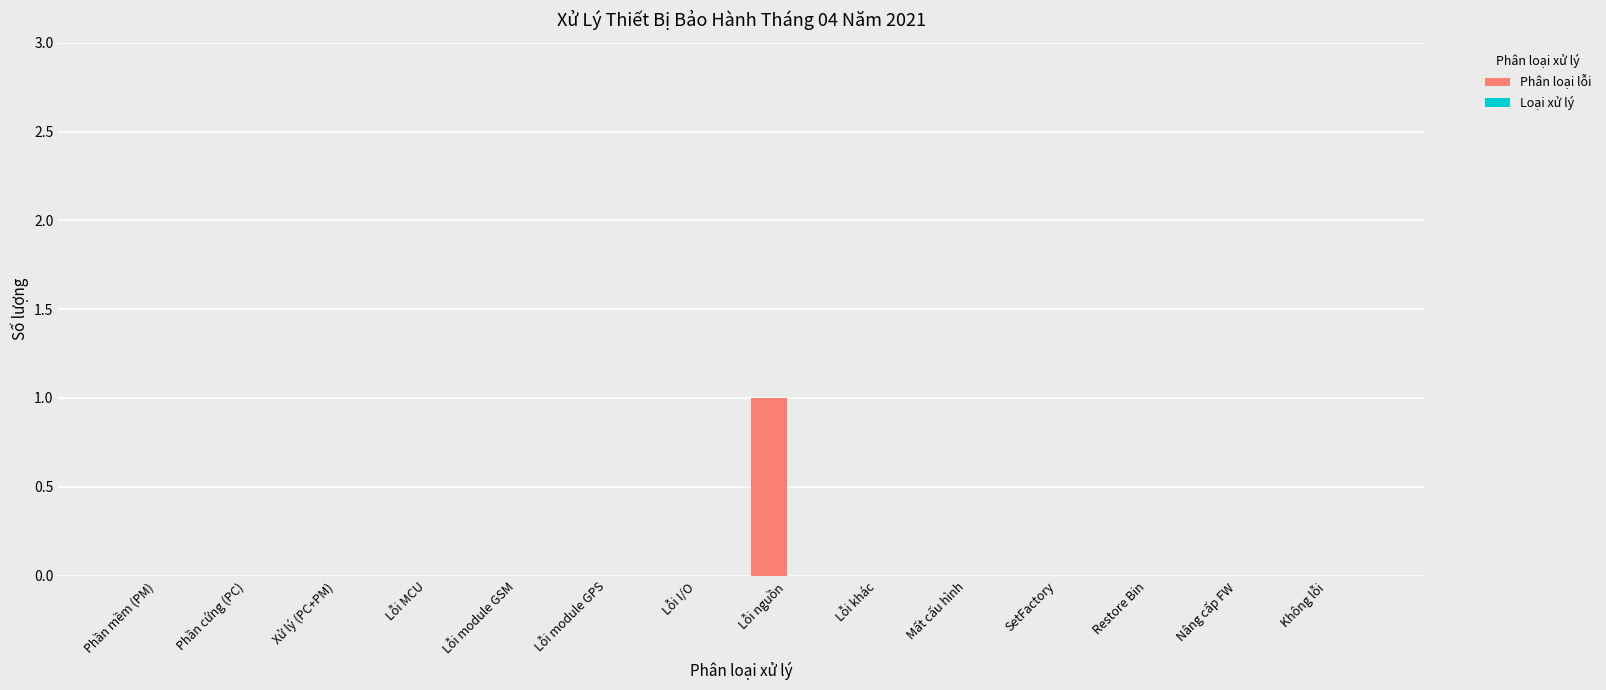

Reading left to right, what are all the values shown in this chart?

Phần mềm (PM)=0	Phần cứng (PC)=0	Xử lý (PC+PM)=0	Lỗi MCU=0	Lỗi module GSM=0	Lỗi module GPS=0	Lỗi I/O=0	Lỗi nguồn=1	Lỗi khác=0	Mất cấu hình=0	SetFactory=0	Restore Bin=0	Nâng cấp FW=0	Không lỗi=0